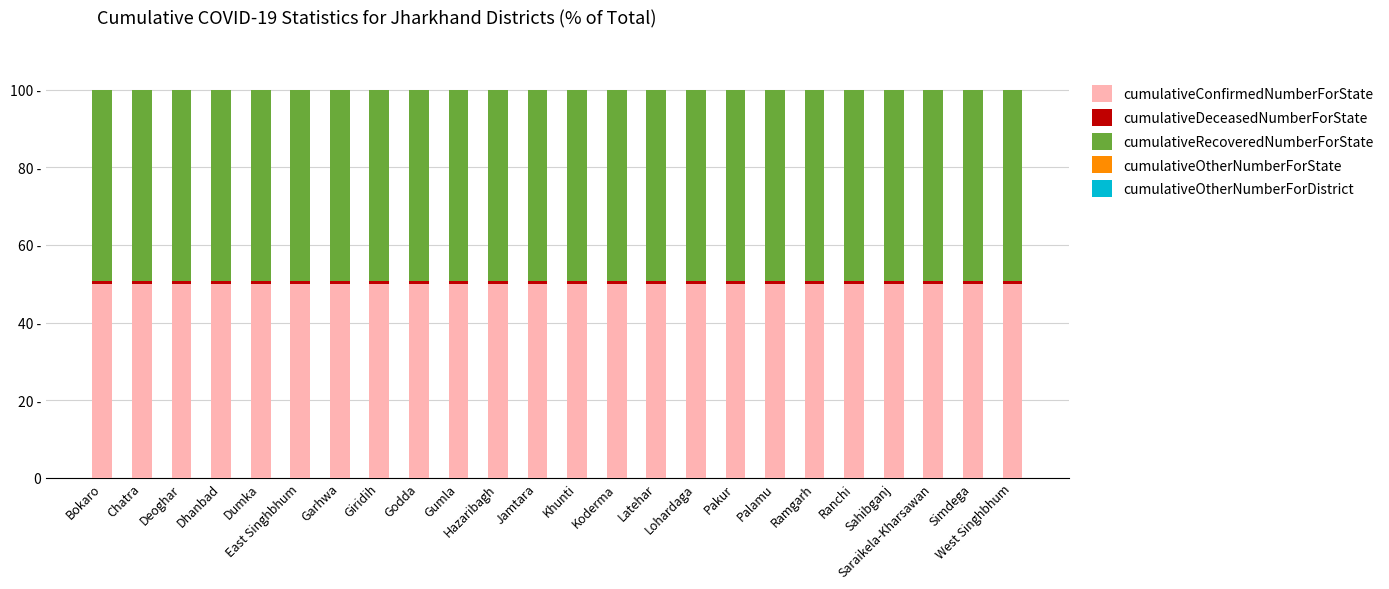

Does the chart contain any negative values?

No